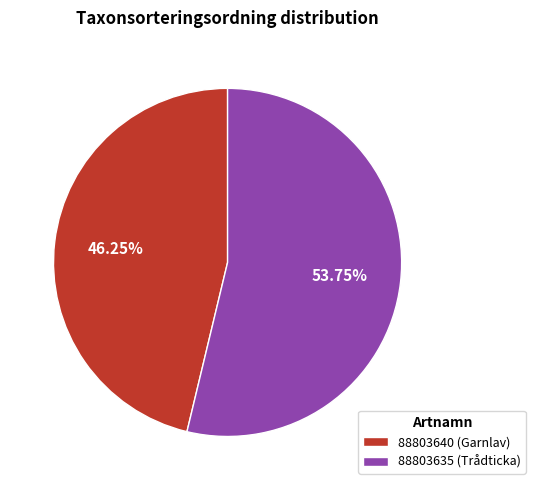

To the nearest percent, what percentage of the pie is 88803635 (Trådticka)?

54%